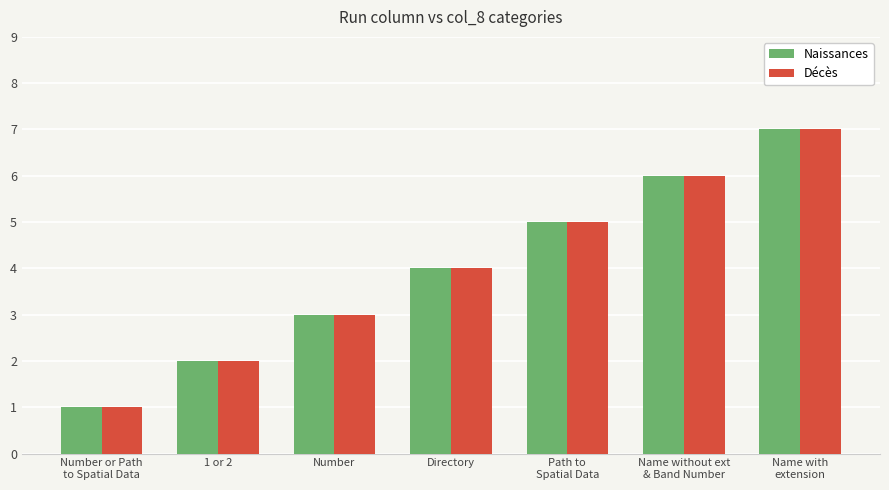

What is the total value across all series at Number?

6